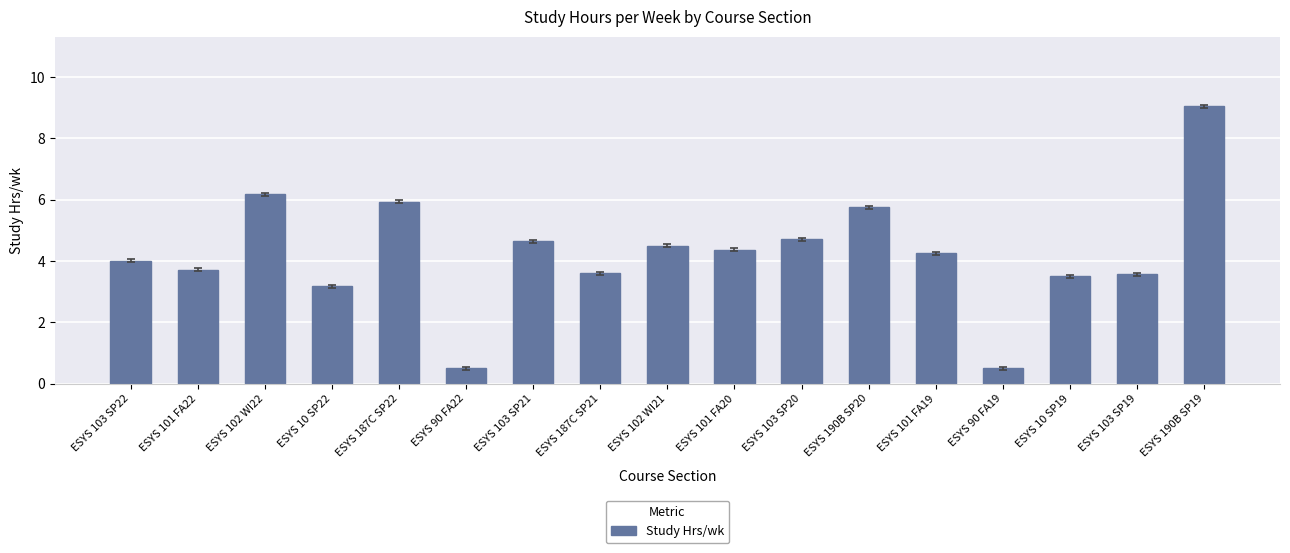

The chart shows a value of 6.7 at ESYS 101 FA20. True or false?

False